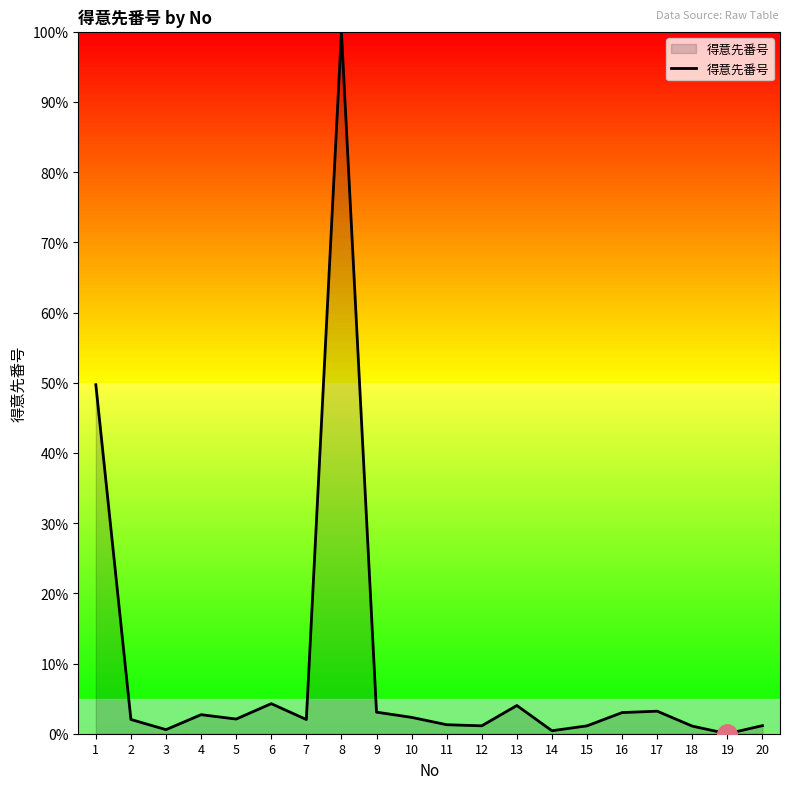

True or false: the data shows 2.0 at 7.

True